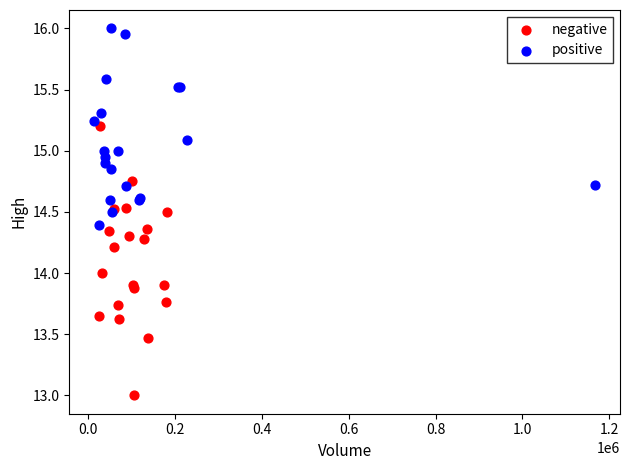

Which series reaches the minimum Y coordinate?

negative